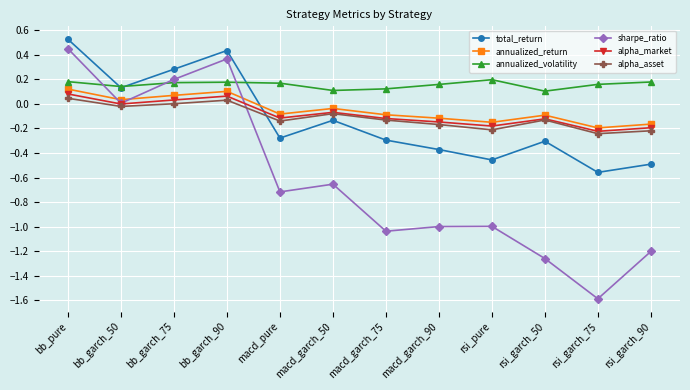

How many lines are shown in the chart?

6